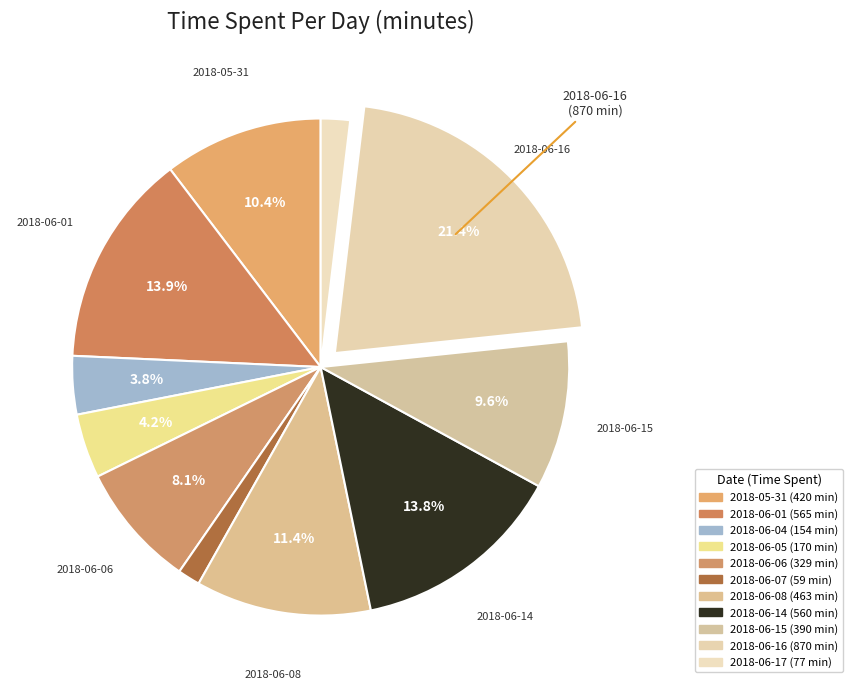

How many slices are in this pie chart?

11